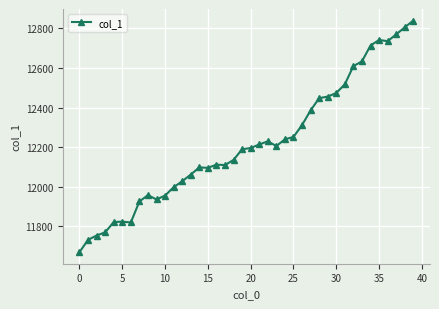

What is the greatest value displayed?

12840